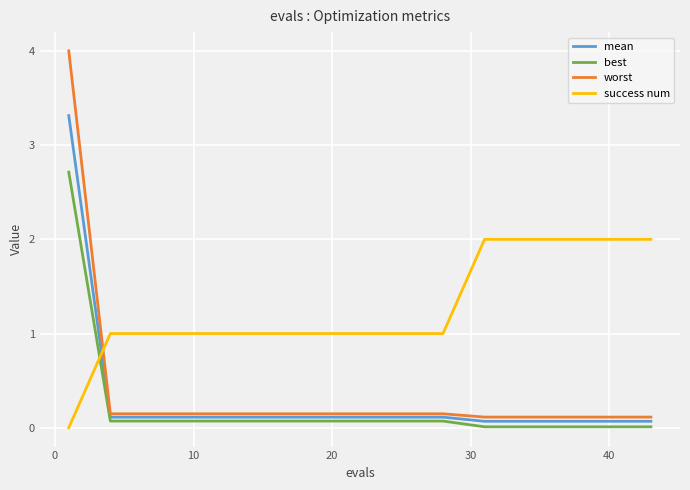

What is the greatest value displayed?

4.0